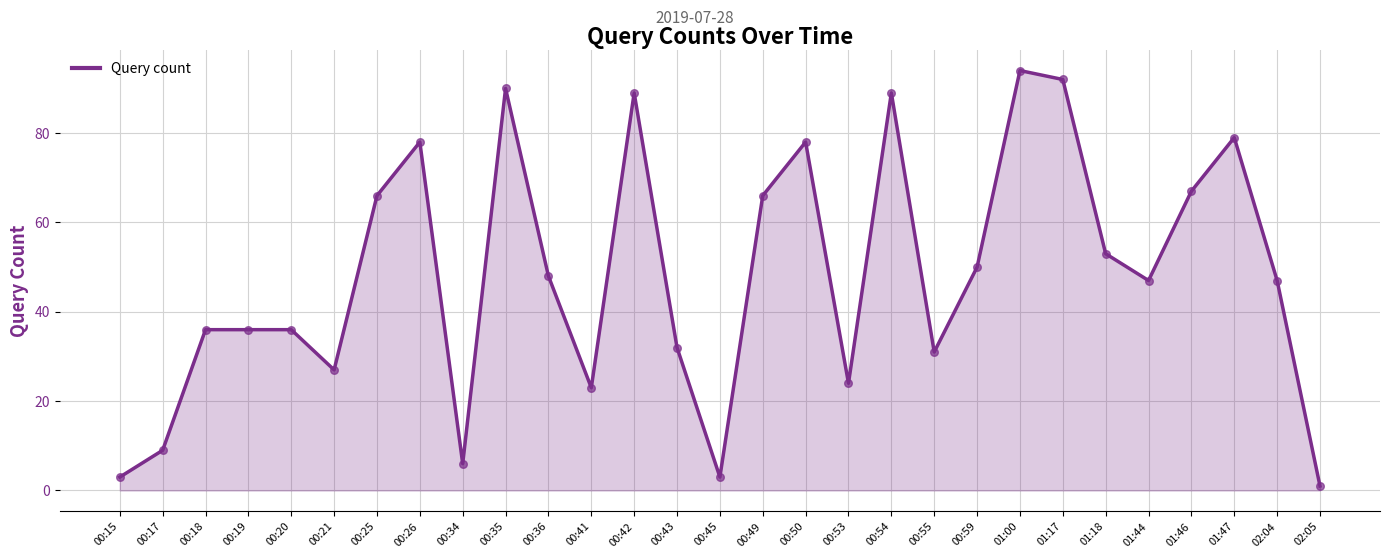

What is the change in value from 00:26 to 00:49?

-12